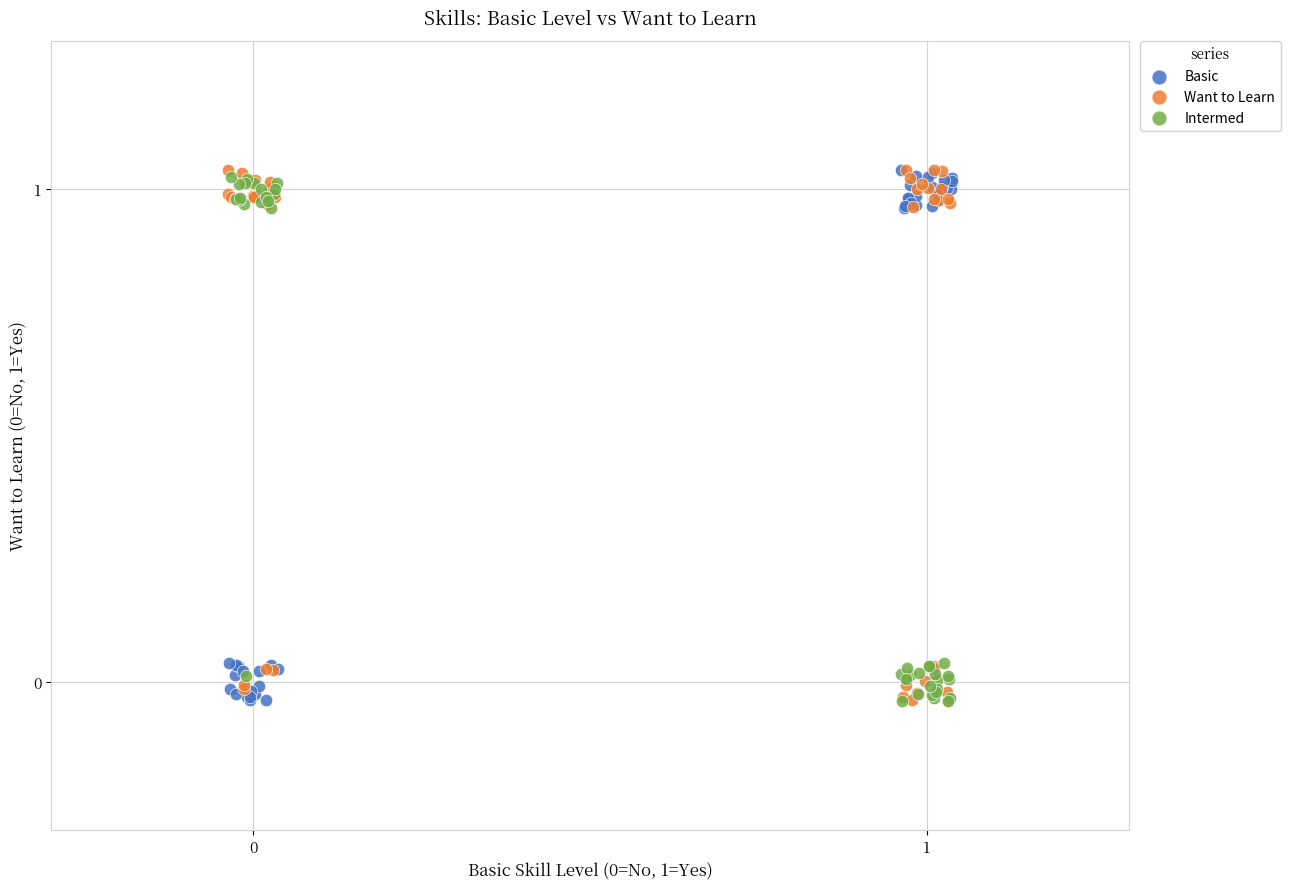

What are all the series names shown in the legend?

Basic, Want to Learn, Intermed